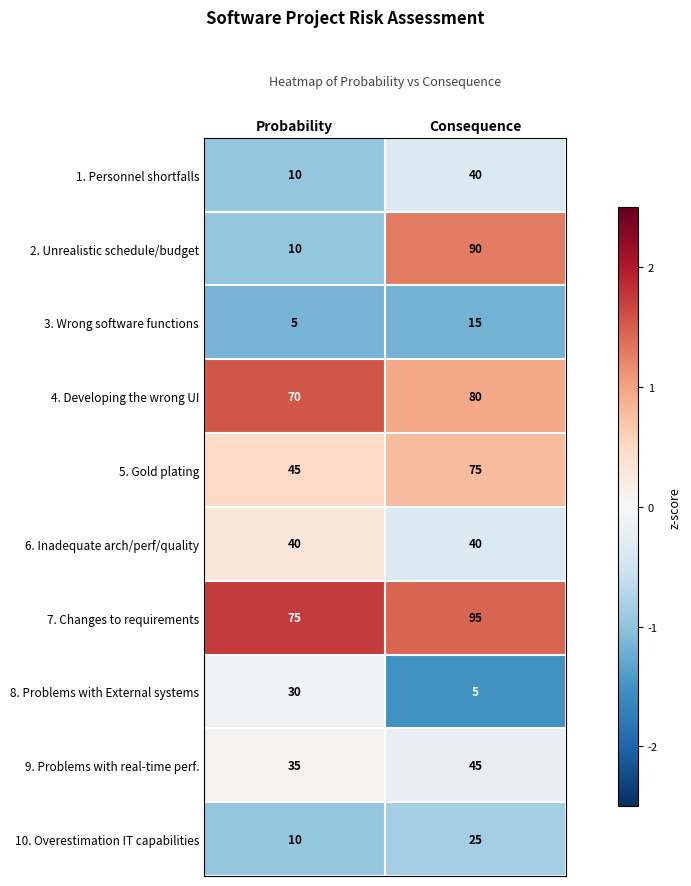

At which category is the sum across all series the highest?

Consequence